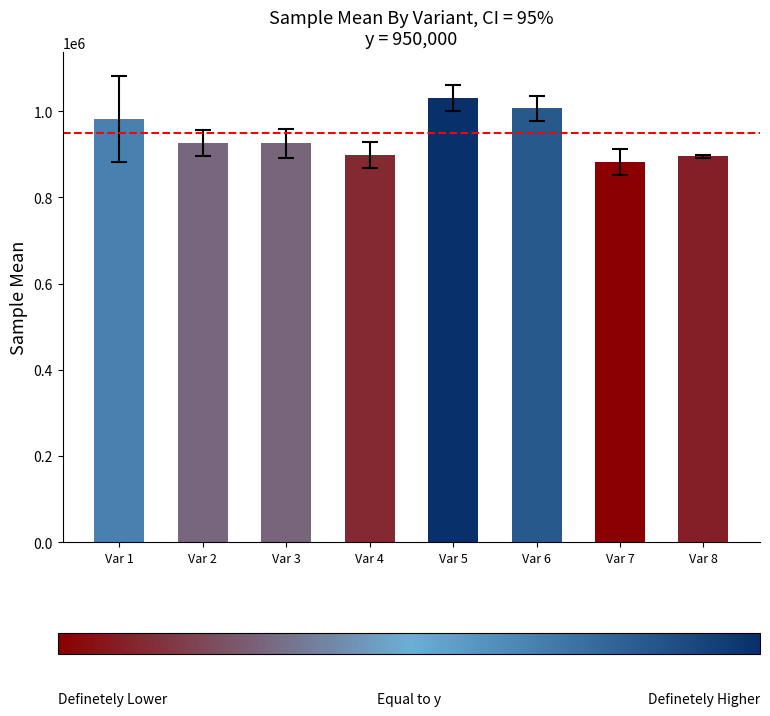

How many categories are shown in the chart?

8